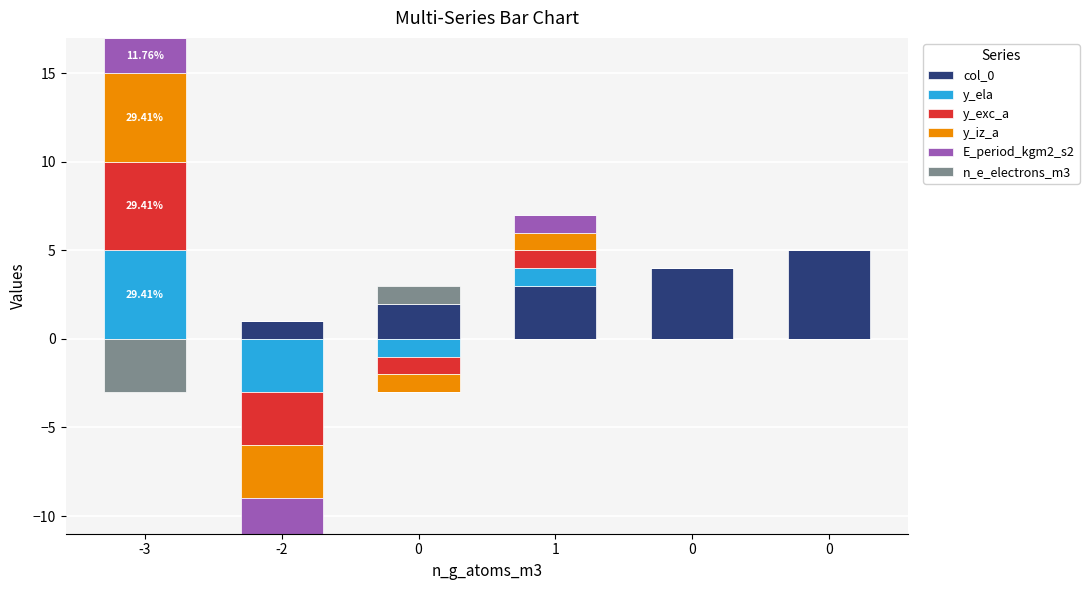

At how many categories does at least one series exceed 2?

4